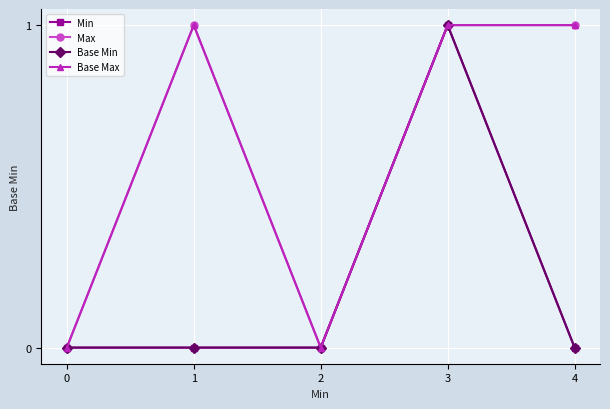

Count the Min values in the range 0 to 1.

5